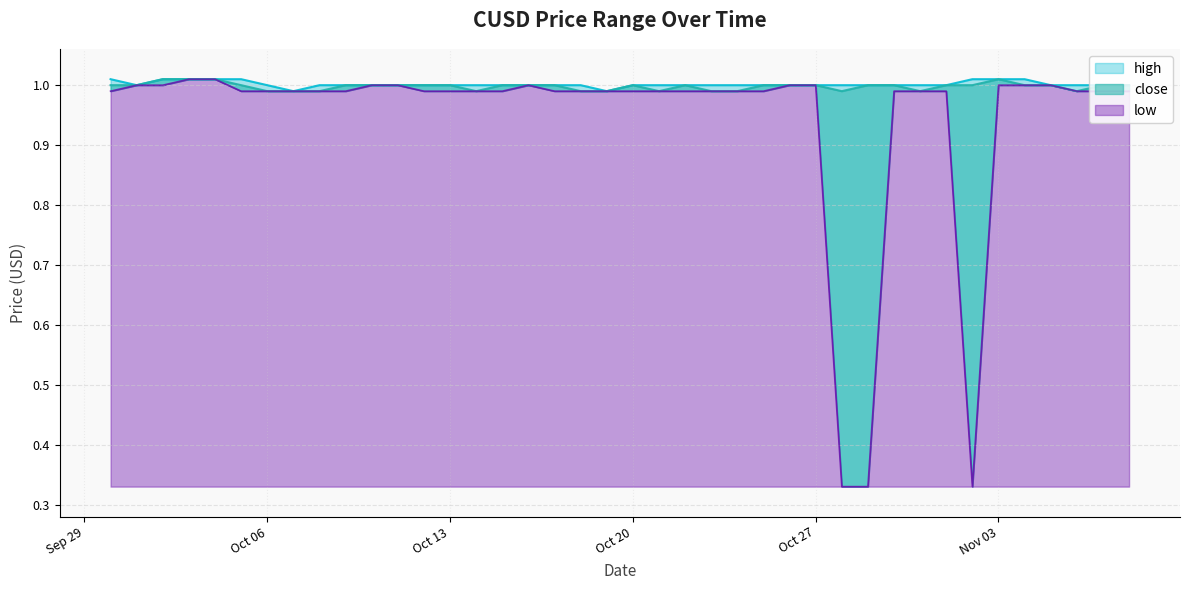

Rank the series at 01/10/2020 from lowest to highest value.

high, close, low